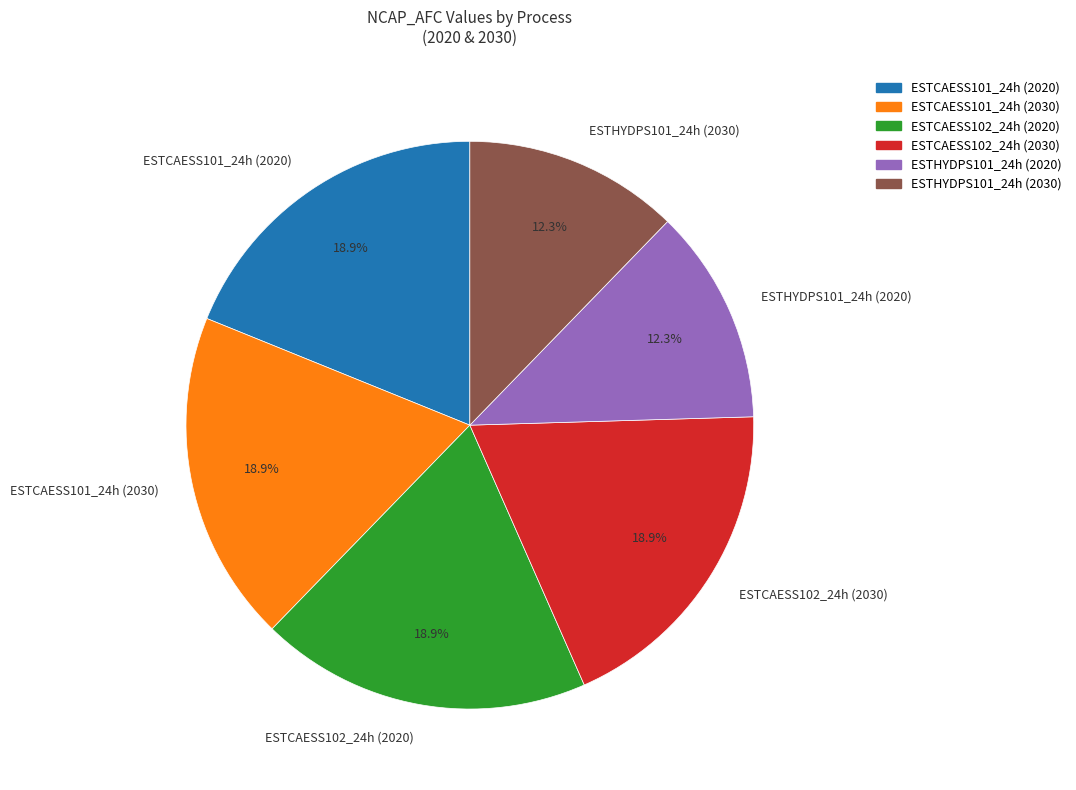

Does any single category account for the majority?

No